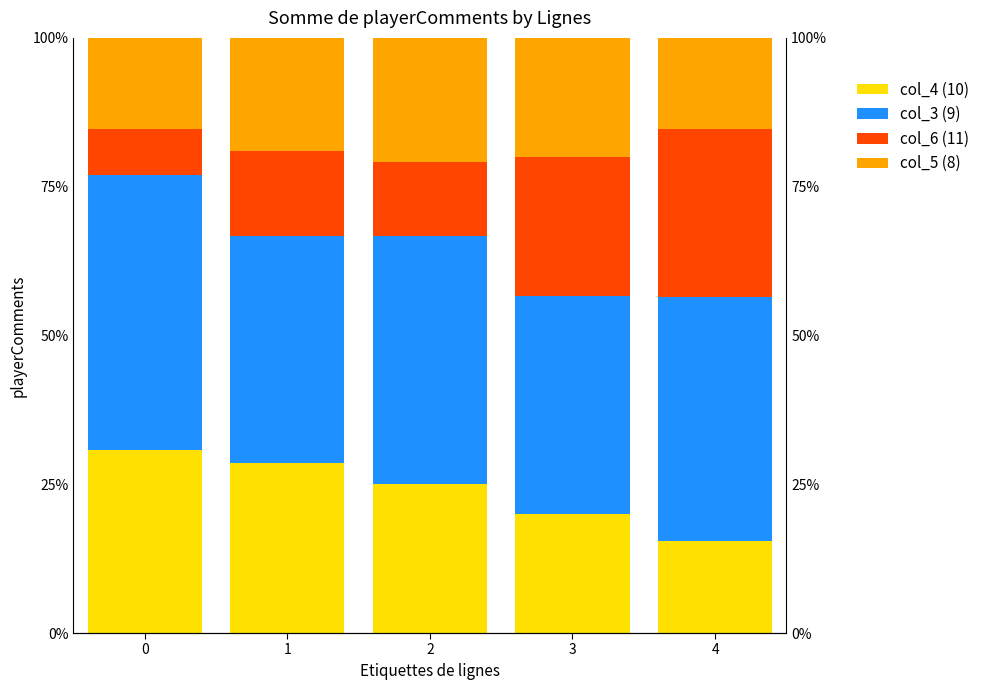

At which label does col_5 (8) first exceed 19?

1